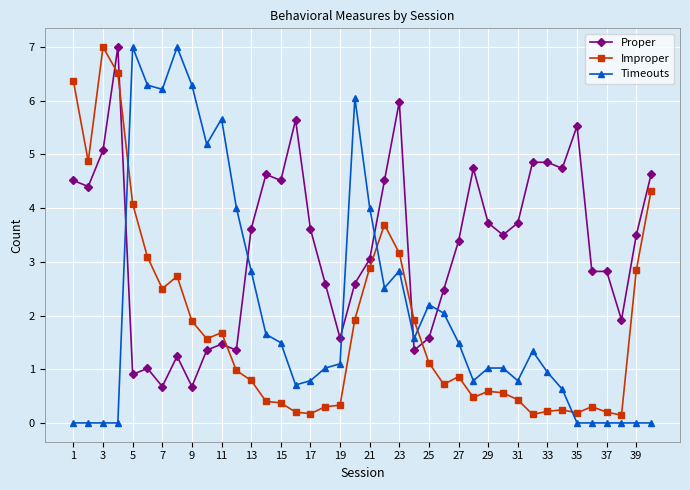

Which series has the largest total across all categories?

Proper